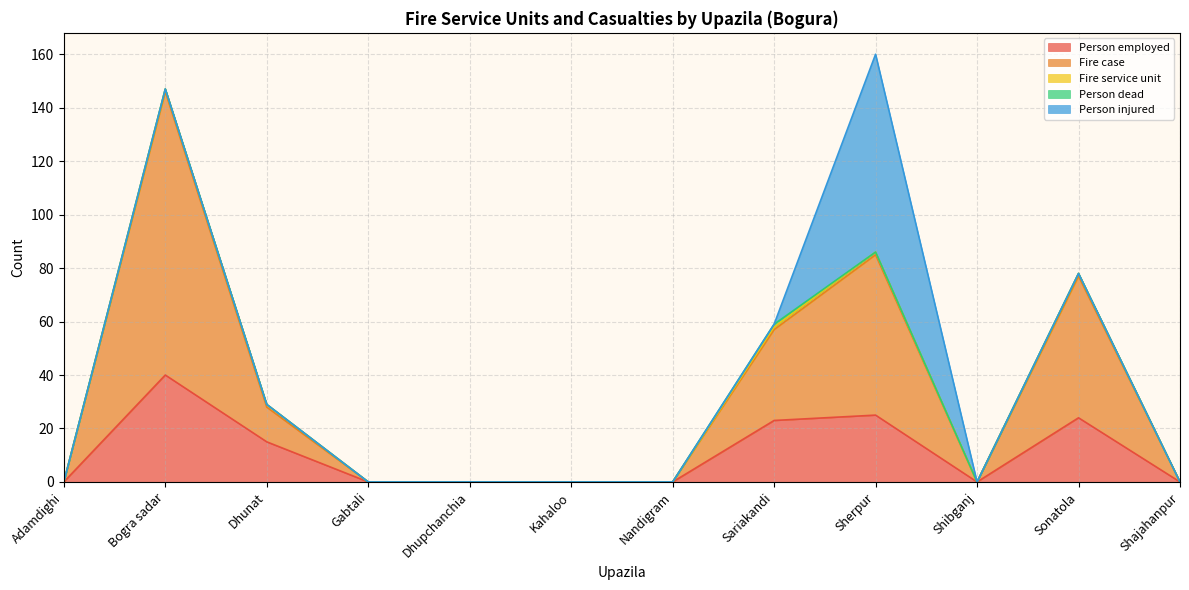

What is the difference between the second highest and second lowest values in the Fire service unit series?

1